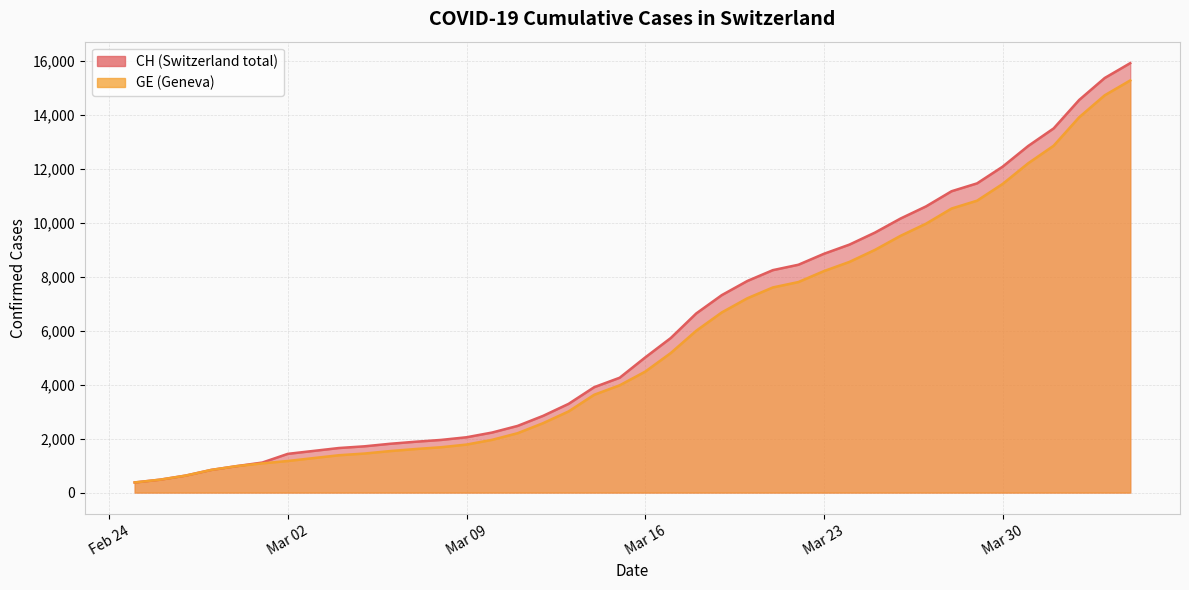

True or false: CH and GE intersect in this chart.

False